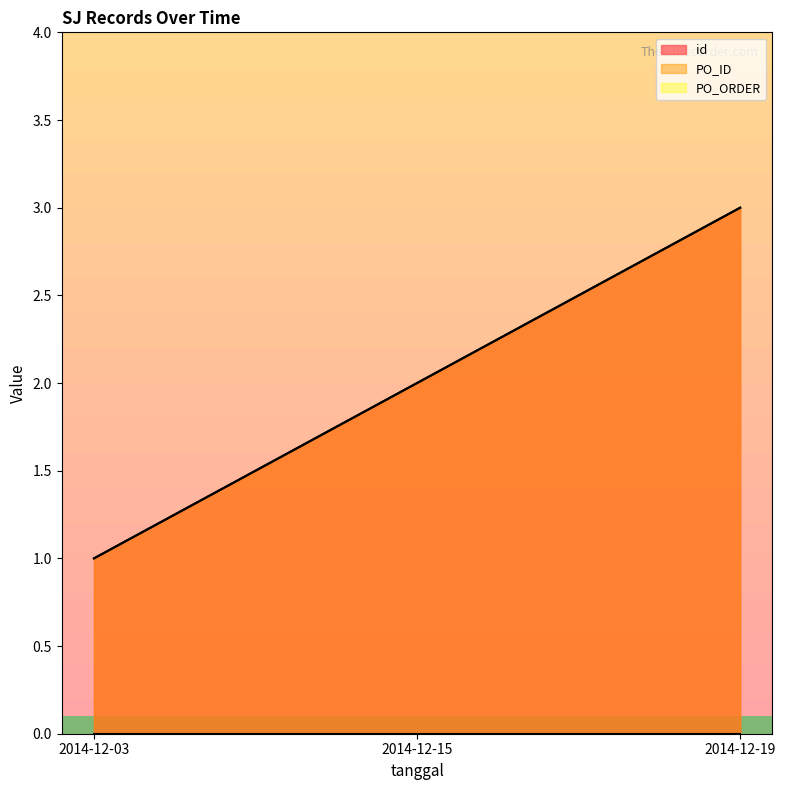

At which label does PO_ID first exceed 2?

2014-12-19